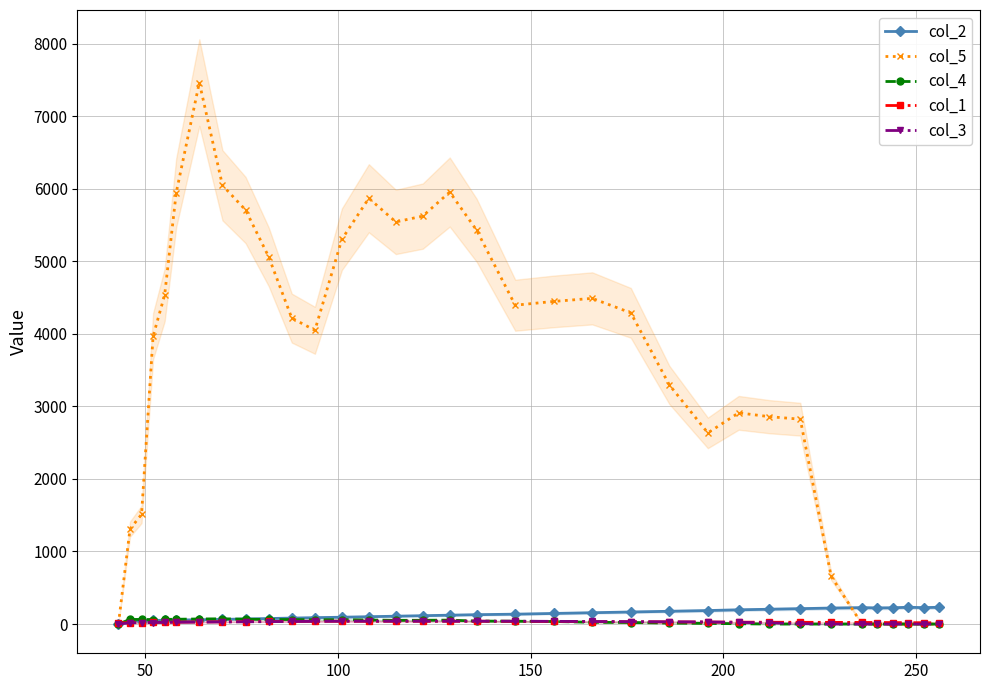

How many interior local peaks does the col_2 series have?

2